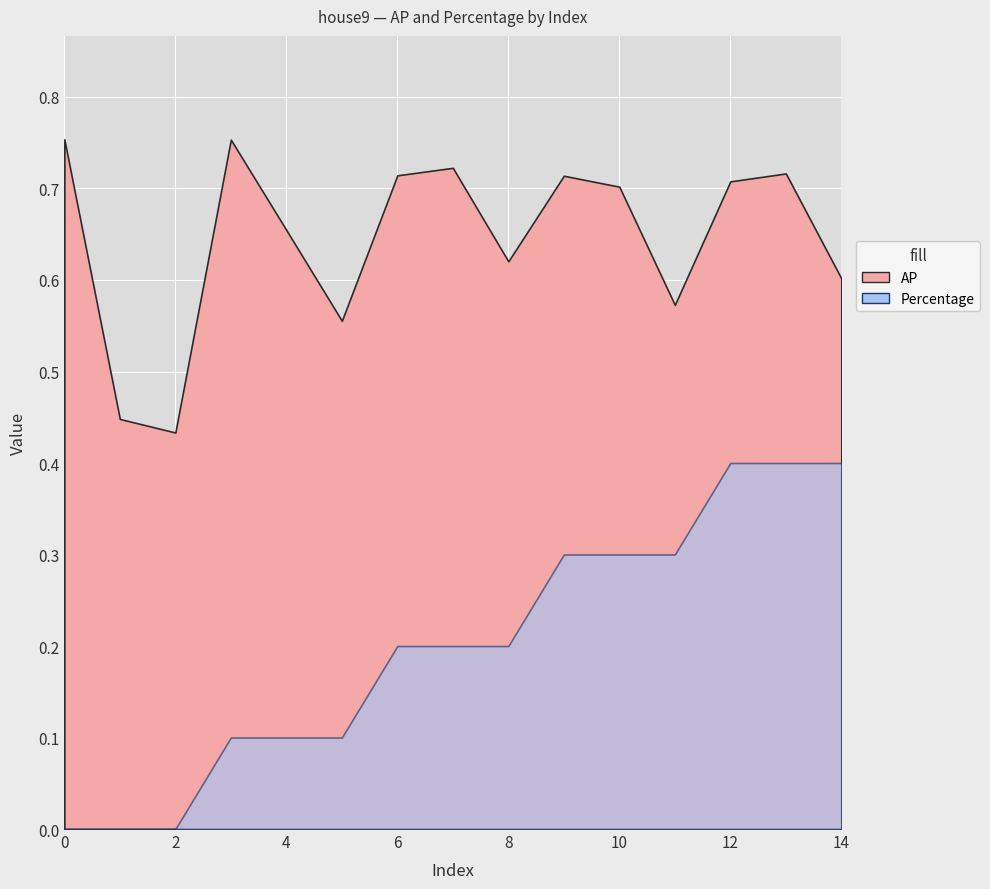

How many values in Percentage are above zero?

12